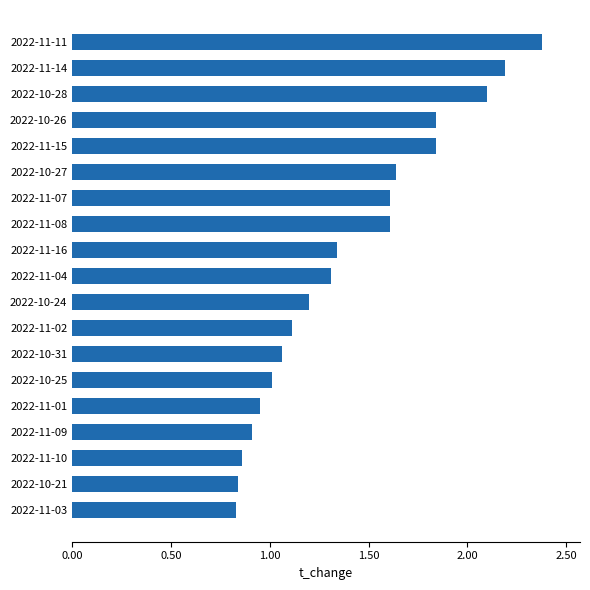

Count the number of categories in the chart.

19